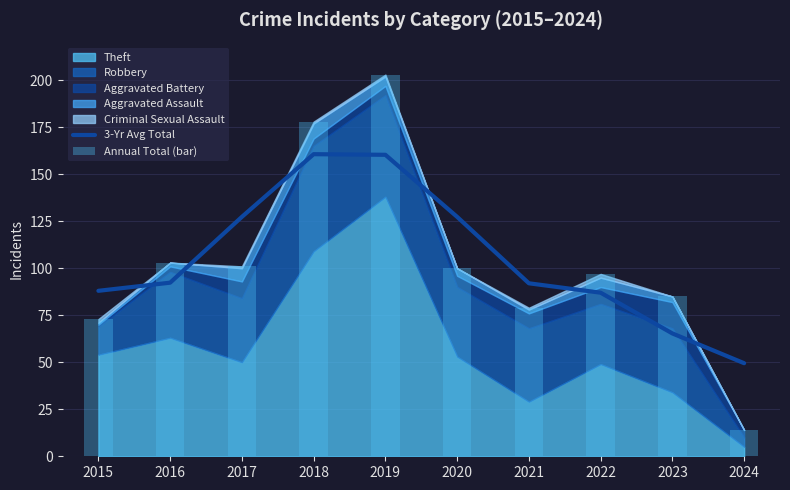

Which series has the widest spread of values?

Annual Total (bar)